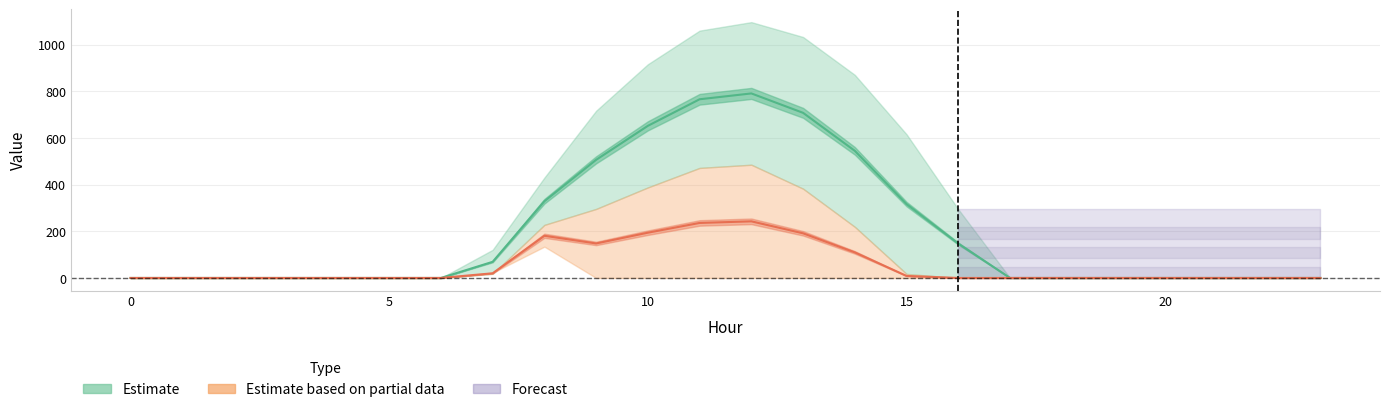

The row_0 series shows 0.0 at 4. True or false?

True